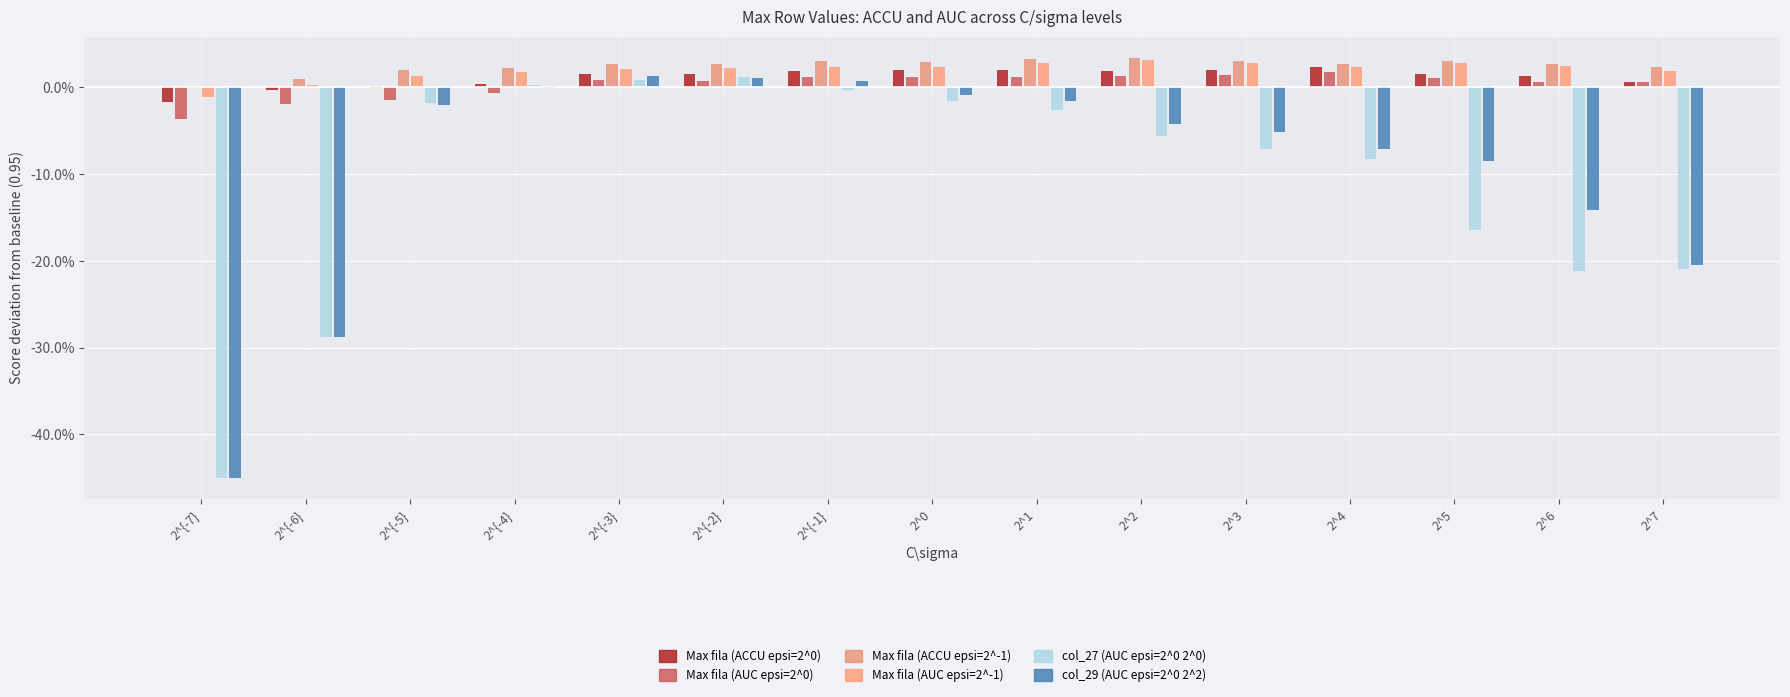

Reading left to right, list all the values displayed in this chart.

Max fila (ACCU epsi=2^0): -0.0	-0.0	-0.0	0.0	0.0	0.0	0.0	0.0	0.0	0.0	0.0	0.0	0.0	0.0	0.0
Max fila (AUC epsi=2^0): -0.0	-0.0	-0.0	-0.0	0.0	0.0	0.0	0.0	0.0	0.0	0.0	0.0	0.0	0.0	0.0
Max fila (ACCU epsi=2^-1): -0.0	0.0	0.0	0.0	0.0	0.0	0.0	0.0	0.0	0.0	0.0	0.0	0.0	0.0	0.0
Max fila (AUC epsi=2^-1): -0.0	0.0	0.0	0.0	0.0	0.0	0.0	0.0	0.0	0.0	0.0	0.0	0.0	0.0	0.0
col_27 (AUC epsi=2^0 2^0): -0.4	-0.3	-0.0	0.0	0.0	0.0	-0.0	-0.0	-0.0	-0.1	-0.1	-0.1	-0.2	-0.2	-0.2
col_29 (AUC epsi=2^0 2^2): -0.4	-0.3	-0.0	-0.0	0.0	0.0	0.0	-0.0	-0.0	-0.0	-0.1	-0.1	-0.1	-0.1	-0.2